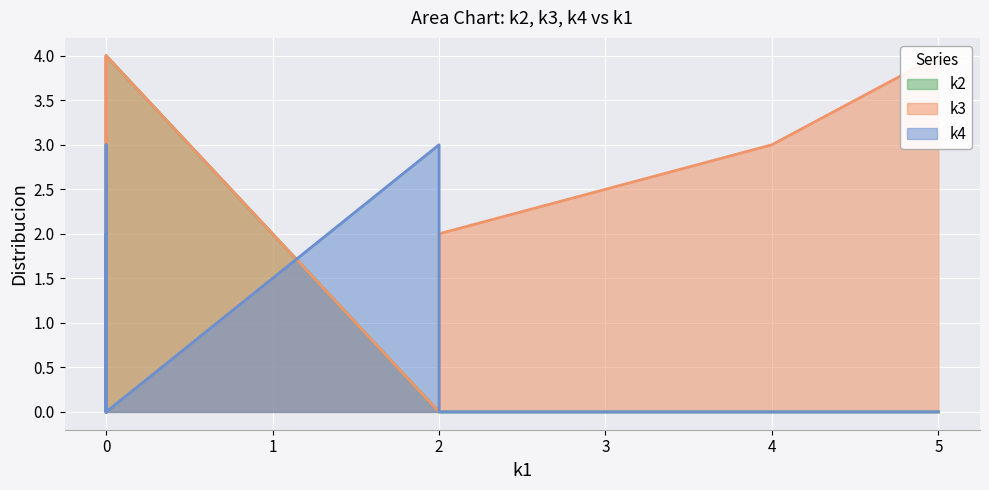

How many interior local valleys does the k2 series have?

3